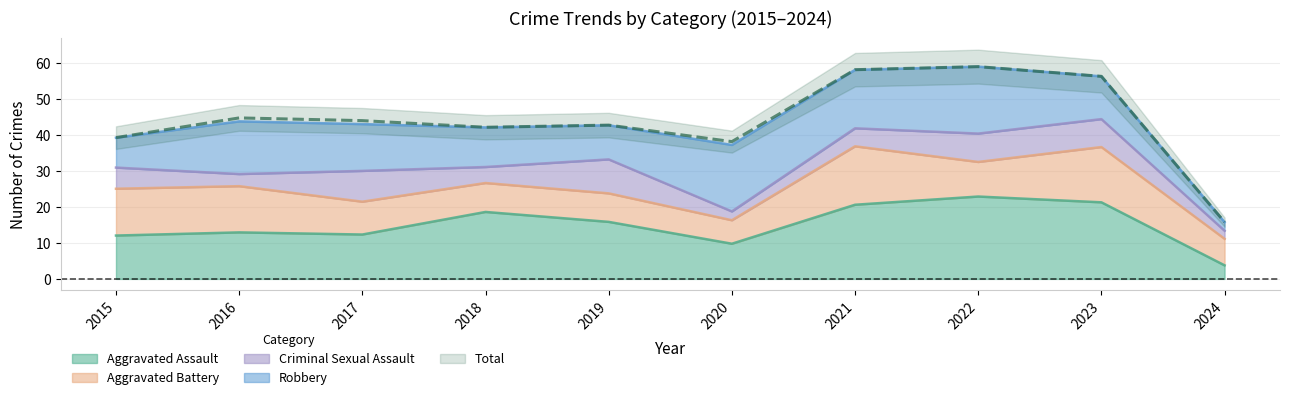

True or false: Total and Aggravated Assault intersect in this chart.

False